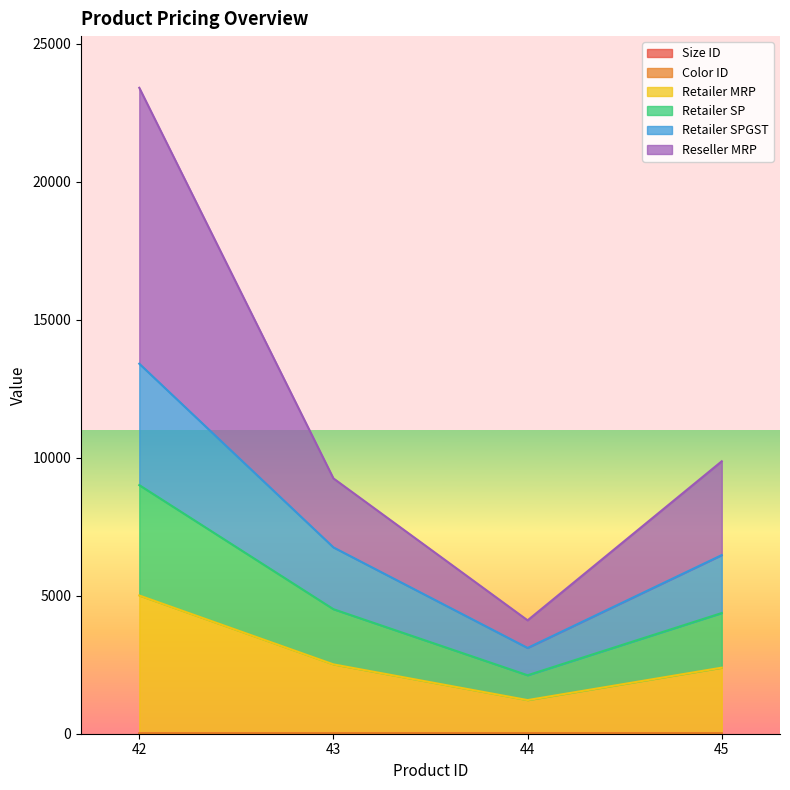

Which category has the highest value in the Retailer SP series?

42